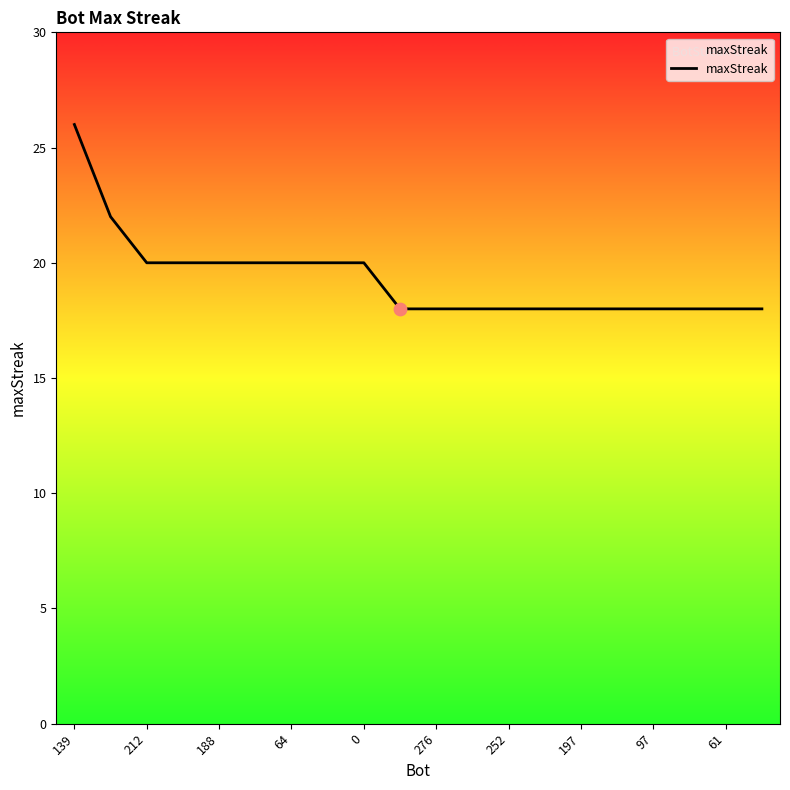

What is the minimum value shown in the chart?

18